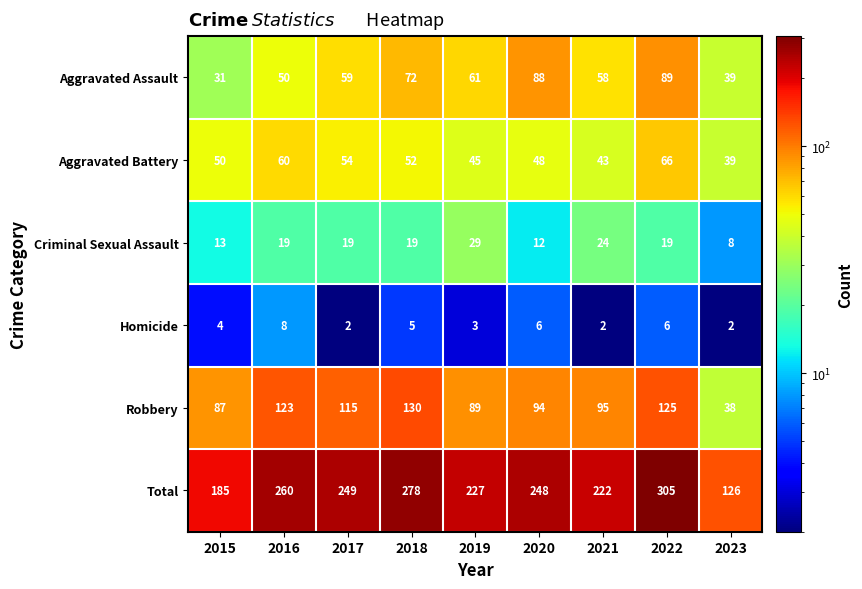

What value does the Robbery series have at 2023?

38